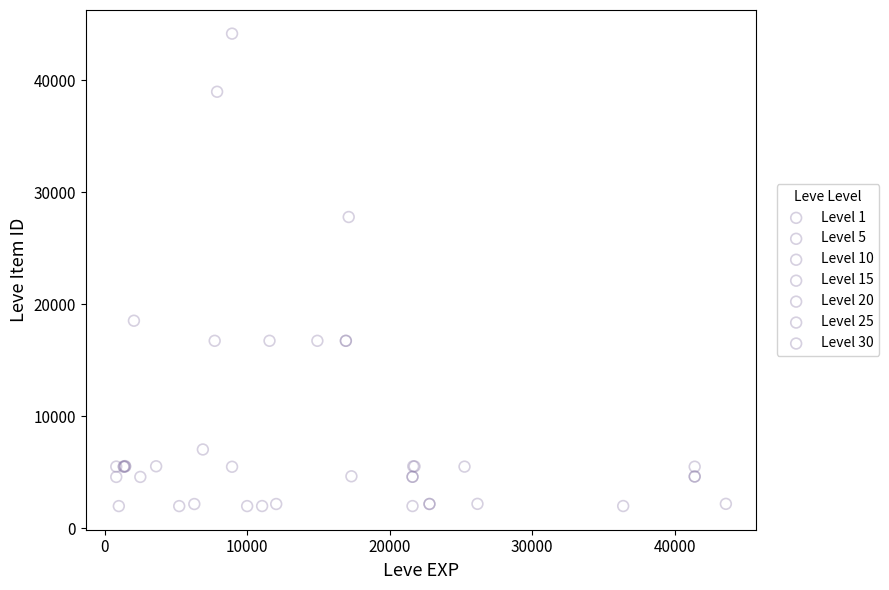

Which series has the widest spread of Y values?

Level 10